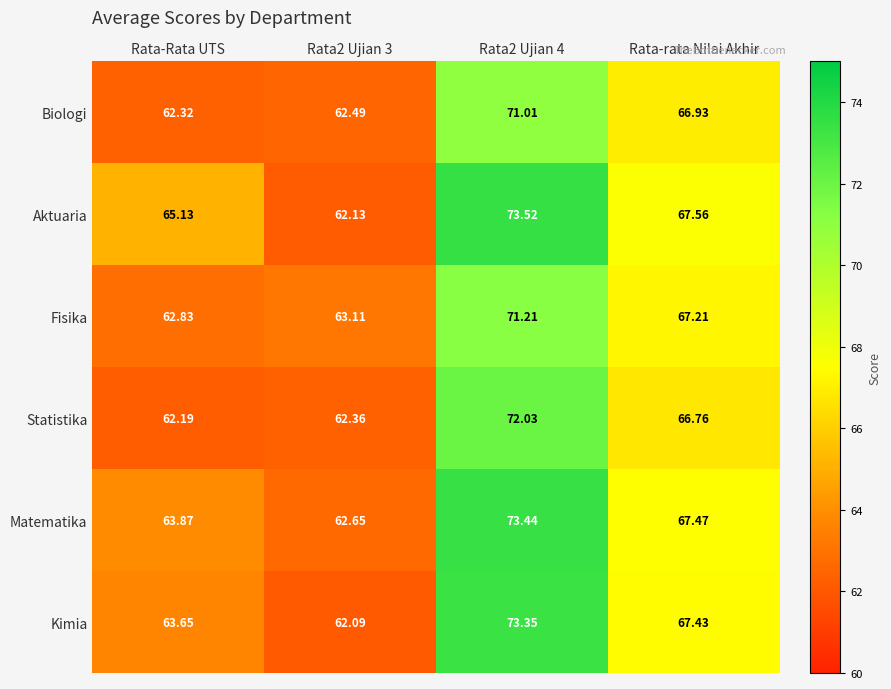

Which series has the largest total across all categories?

Aktuaria